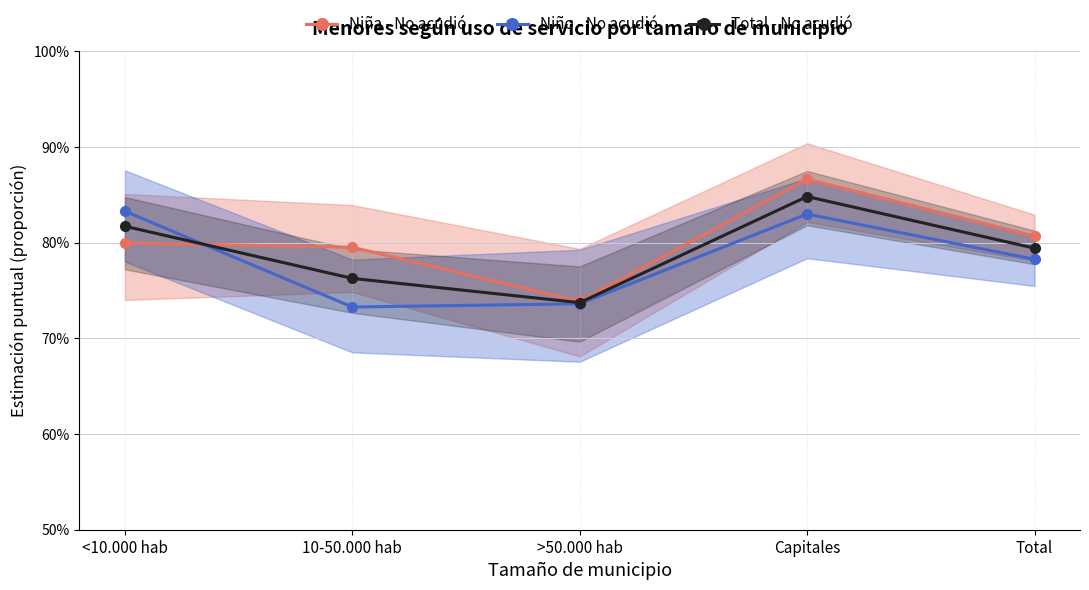

Where is the first local minimum for Total - No acudió?

>50.000 hab